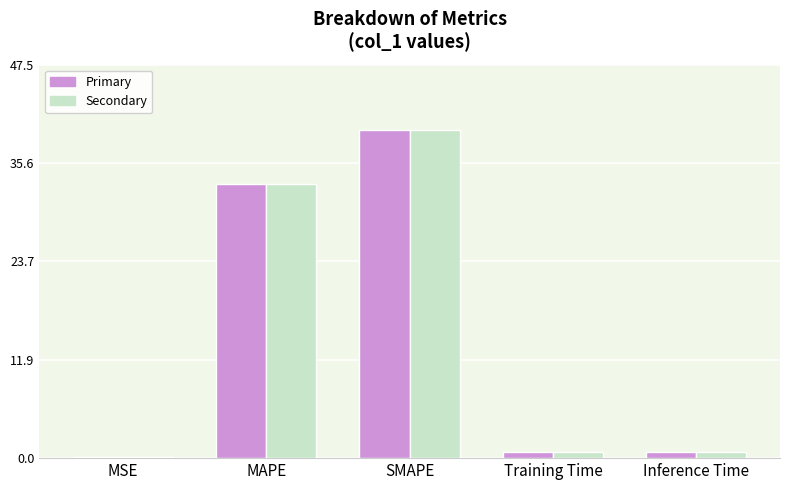

What is the maximum value shown in the chart?

39.5